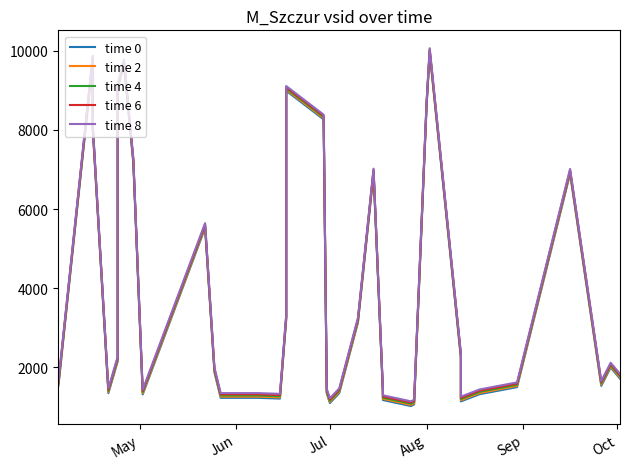

What is the maximum value for time 4?

10008